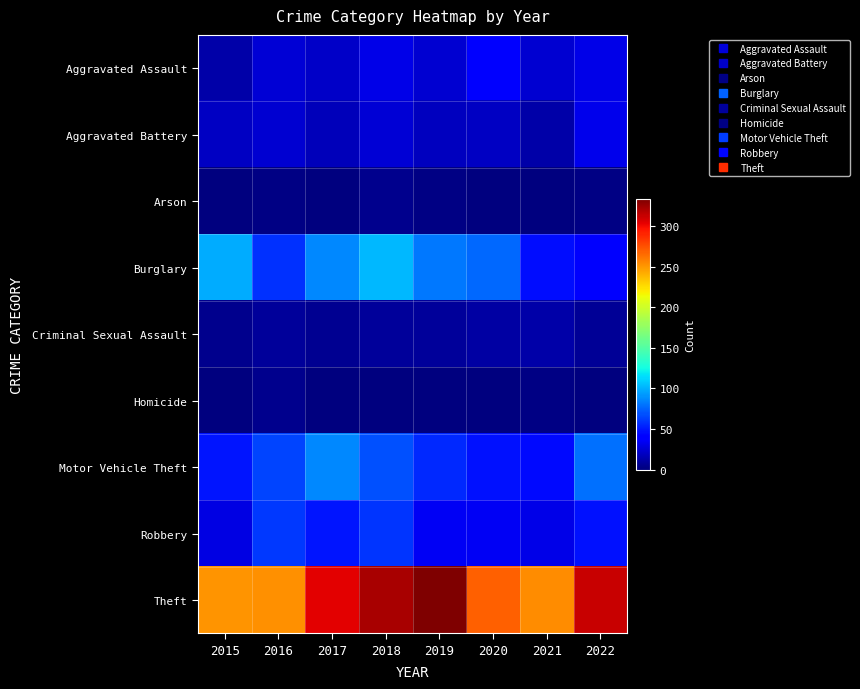

Which series has the largest range (max minus min)?

Theft